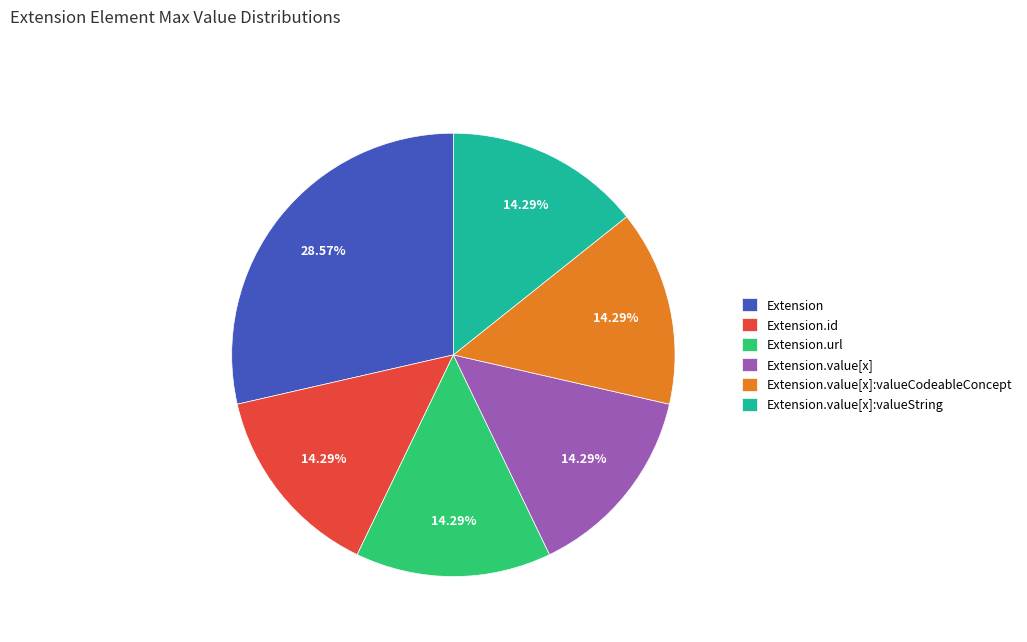

Is the sum of Extension and Extension.value[x]:valueCodeableConcept greater than half?

No